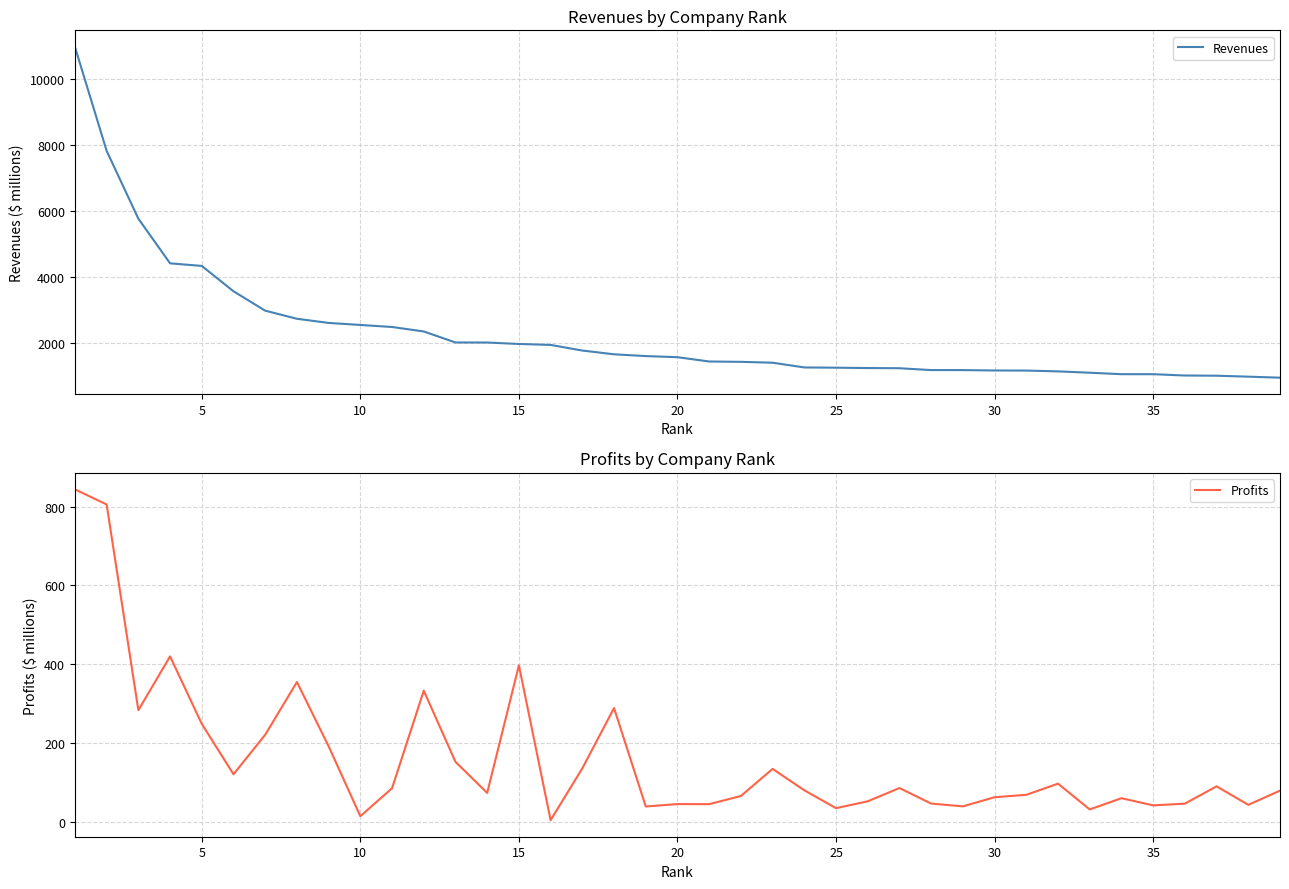

Rank the series by their maximum value, from highest to lowest.

Revenues, Profits